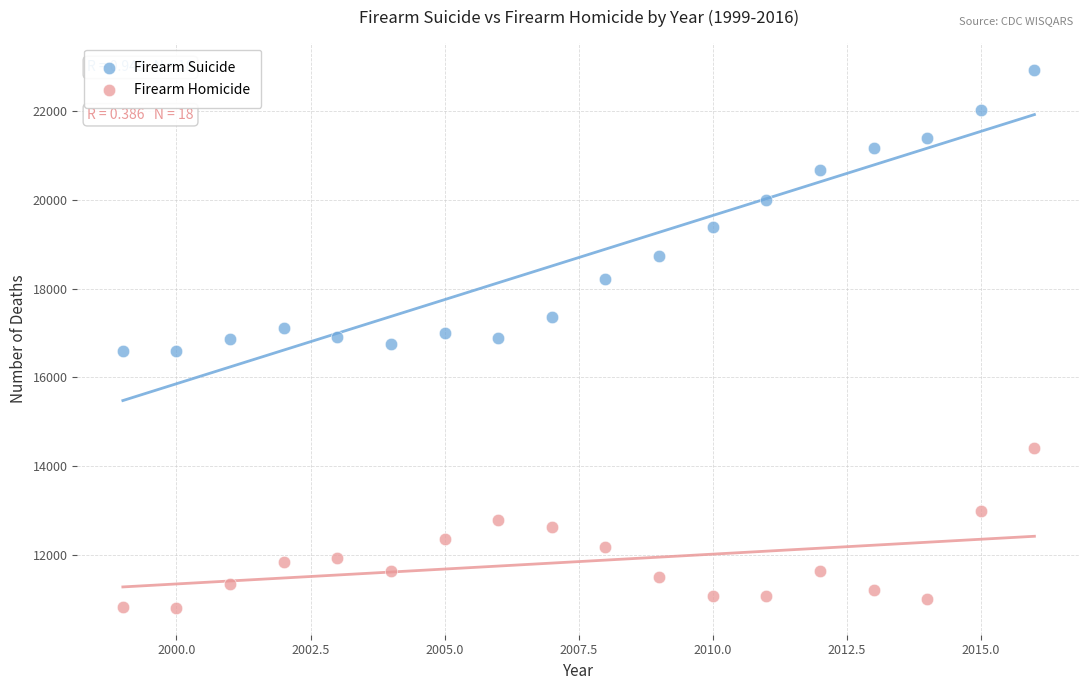

Which series has the widest spread of Y values?

Firearm Suicide